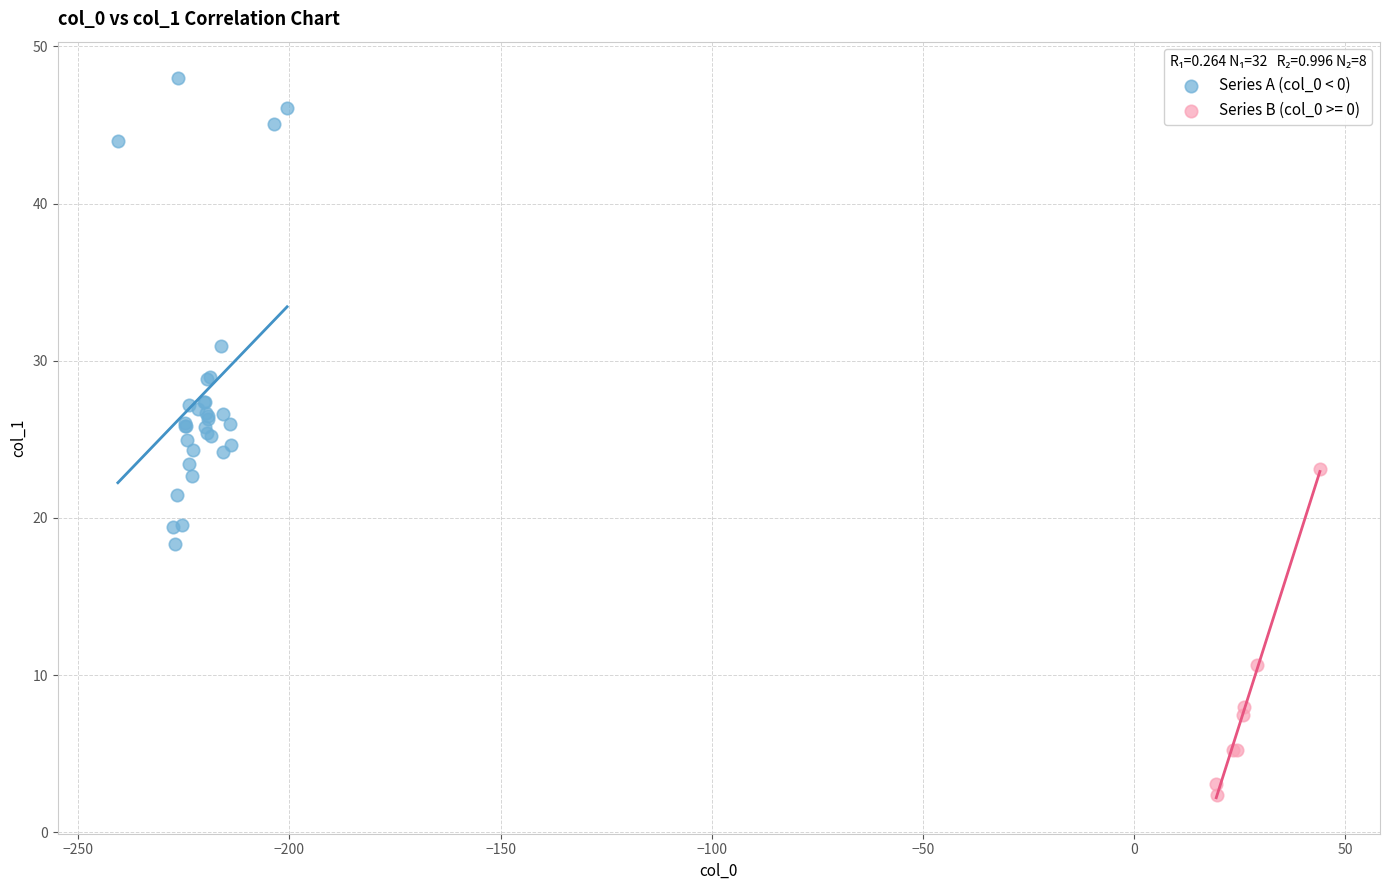

Which series reaches the maximum Y coordinate?

Series A (col_0 < 0)